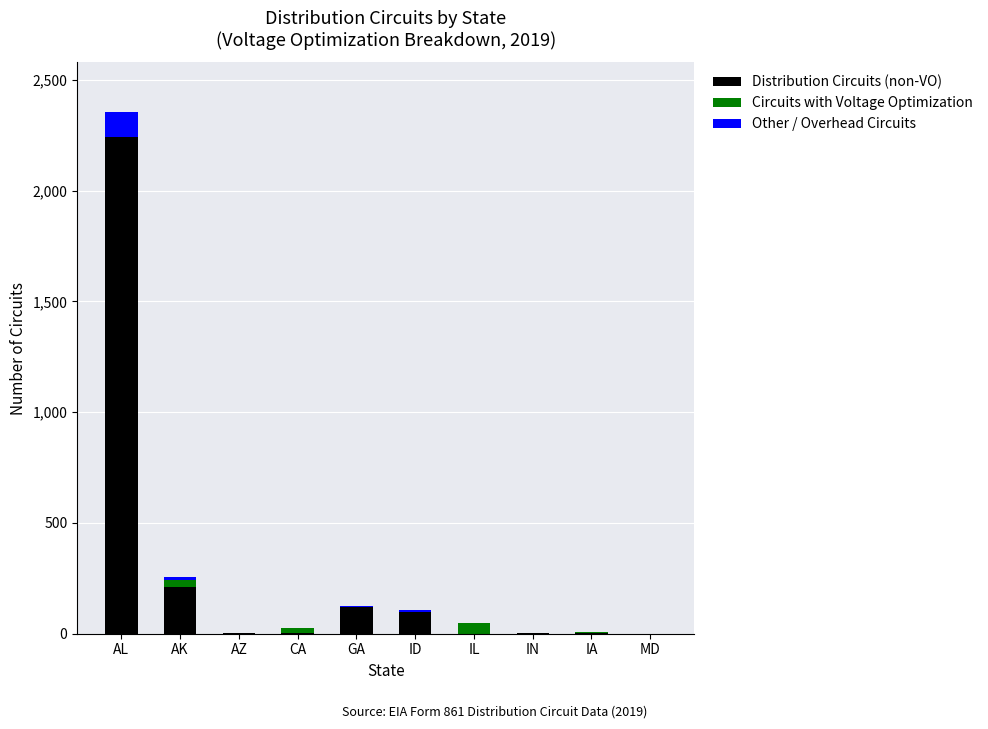

At which category is the sum across all series the highest?

AL